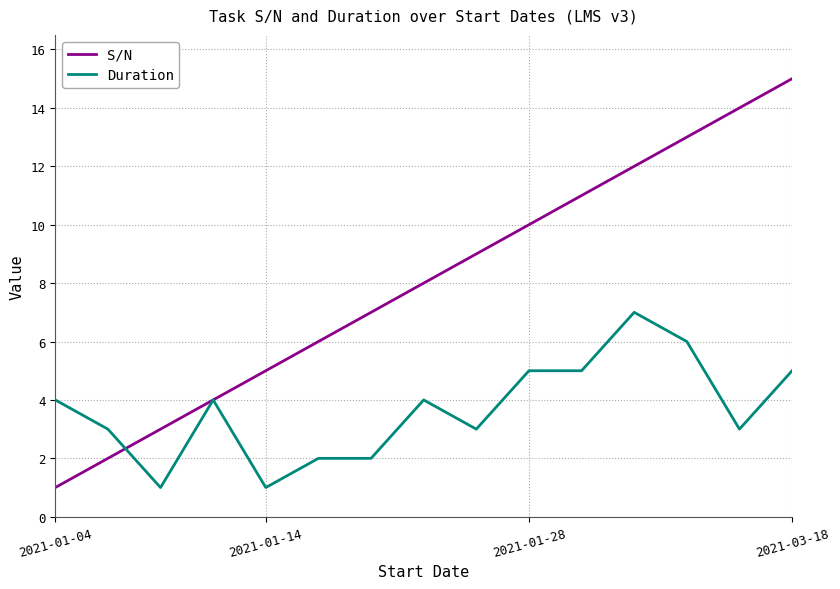

List the series in order of their peak value, highest first.

S/N, Duration